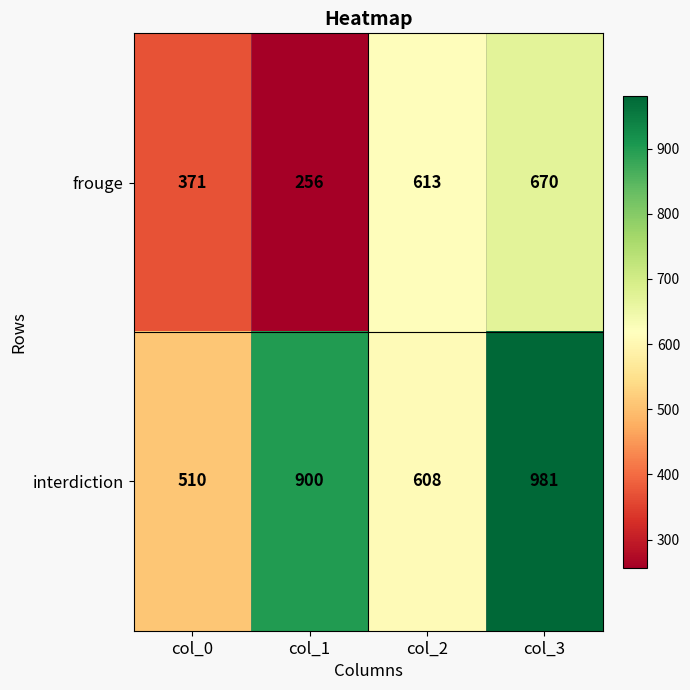

What is the difference between the interdiction values at col_1 and col_3?

81